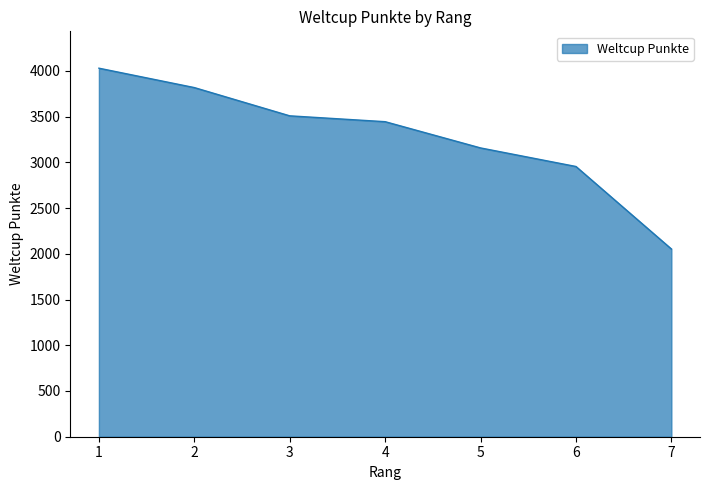

How many values are below 3445?

3